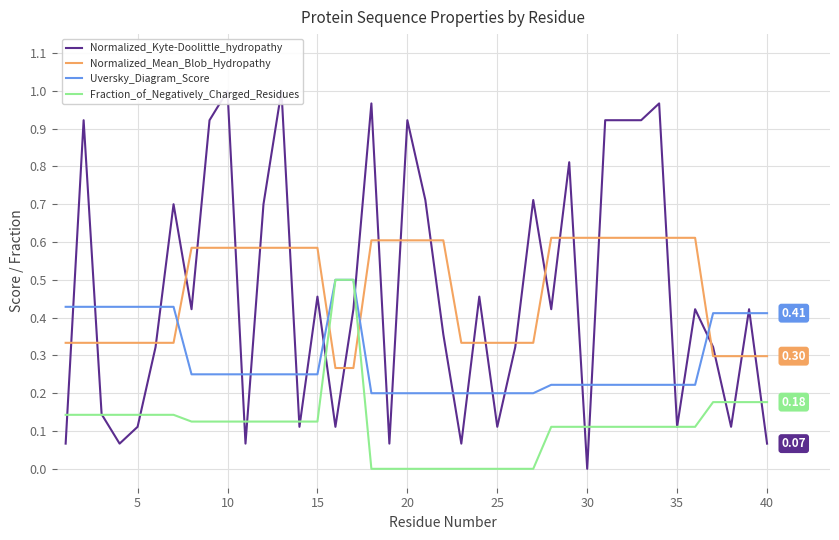

What is the difference between the maximum and minimum values in the Normalized_Kyte-Doolittle_hydropathy series?

1.0